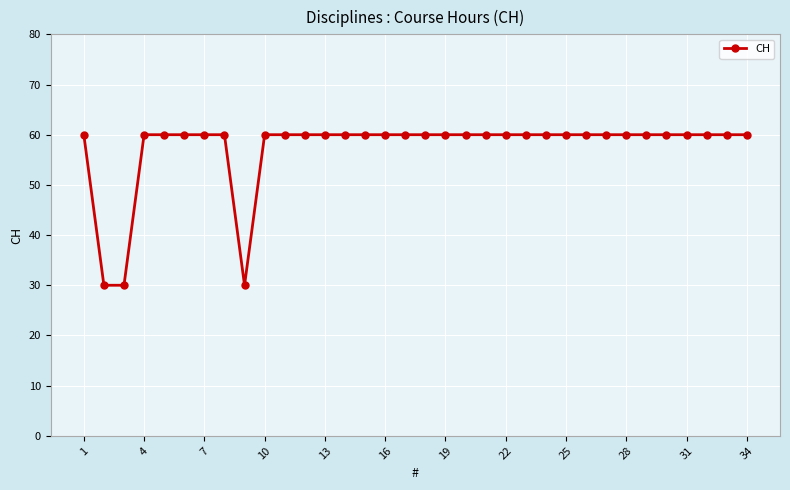

What is the greatest value displayed?

60